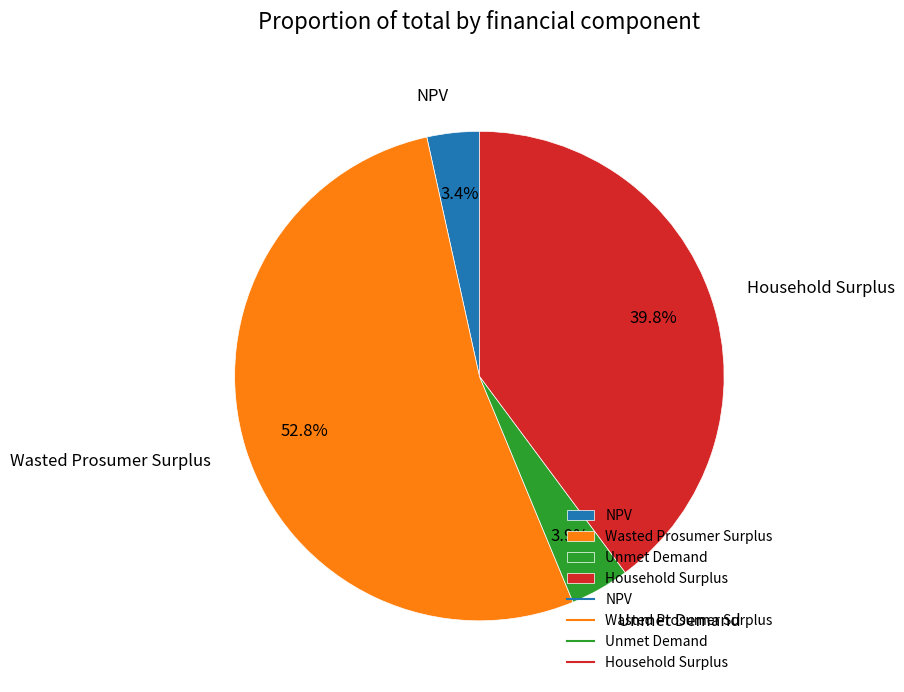

Which slice is the largest?

Wasted Prosumer Surplus